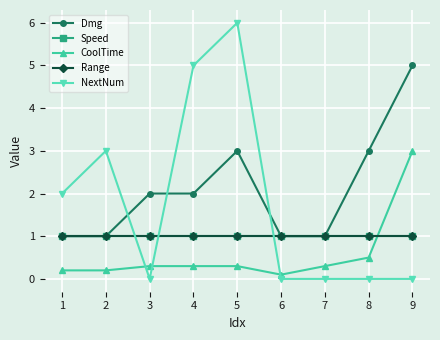

The value of Range at 7 is 0.4. True or false?

False